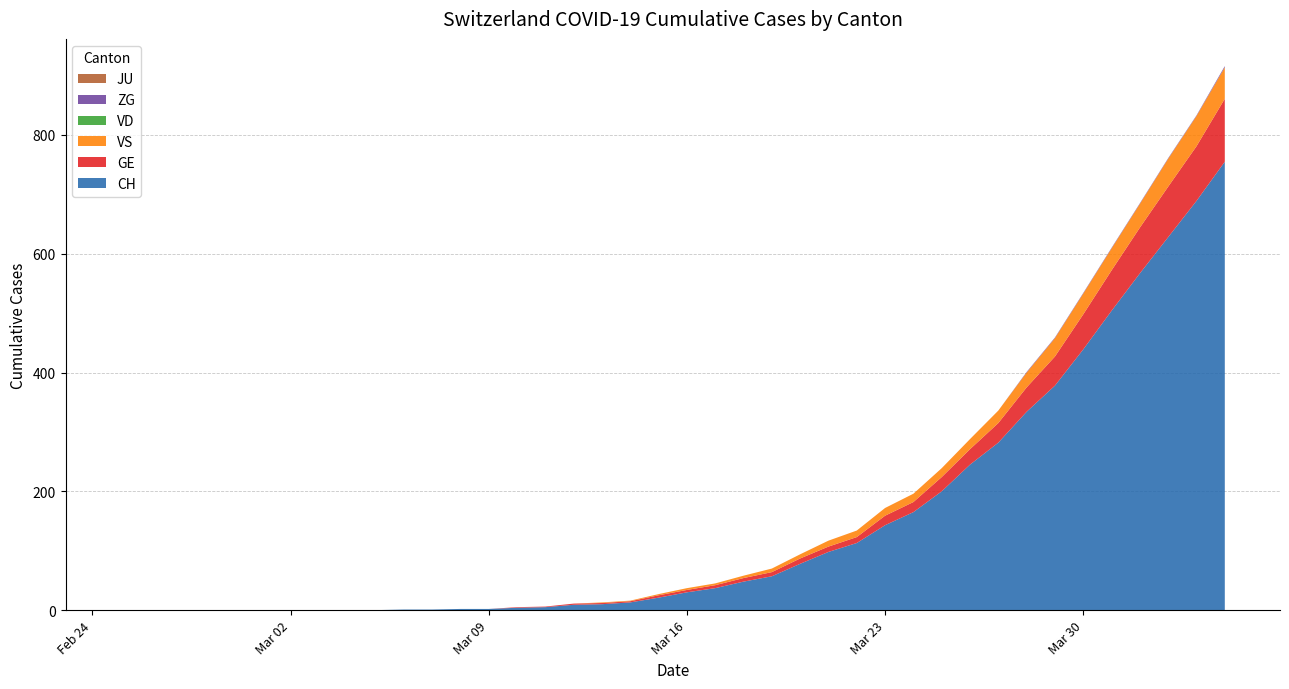

Reading left to right, extract all data points from this chart.

CH: 0	0	0	0	0	0	0	0	0	0	1	1	2	2	4	5	9	10	13	21	30	37	48	57	78	98	113	143	165	200	245	282	334	378	439	504	567	628	689	755
GE: 0	0	0	0	0	0	0	0	0	0	0	0	0	0	1	1	2	2	2	4	4	5	6	7	9	9	10	16	17	24	26	33	41	49	59	68	77	85	92	106
JU: 0	0	0	0	0	0	0	0	0	0	0	0	0	0	0	0	0	0	0	0	0	0	0	0	0	0	0	0	0	0	0	0	0	0	0	0	0	0	0	0
VS: 0	0	0	0	0	0	0	0	0	0	0	0	0	0	0	0	0	1	1	2	3	3	4	6	7	10	11	13	14	15	17	21	25	31	35	37	40	47	51	53
ZG: 0	0	0	0	0	0	0	0	0	0	0	0	0	0	0	0	0	0	0	0	0	0	0	0	0	0	0	0	0	0	0	0	1	1	1	1	1	1	1	2
VD: 0	0	0	0	0	0	0	0	0	0	0	0	0	0	0	0	0	0	0	0	0	0	0	0	0	0	0	0	0	0	0	0	0	0	0	0	0	0	0	0